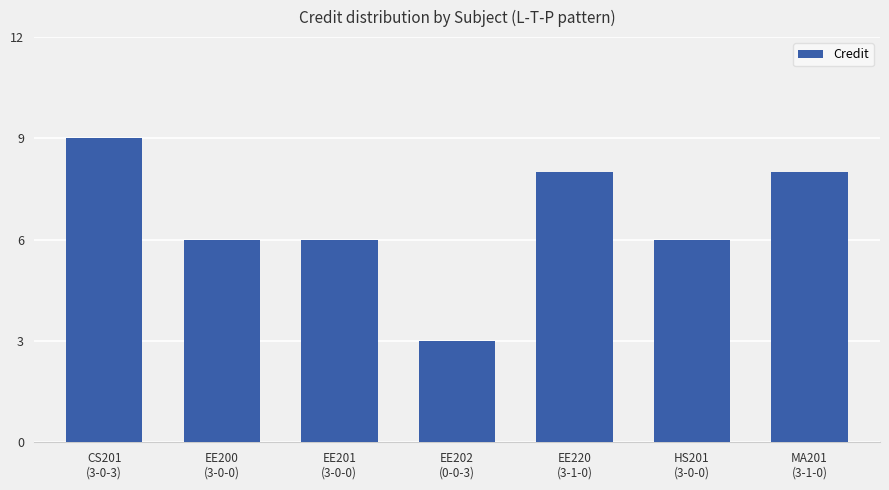

What is the smallest value displayed?

3